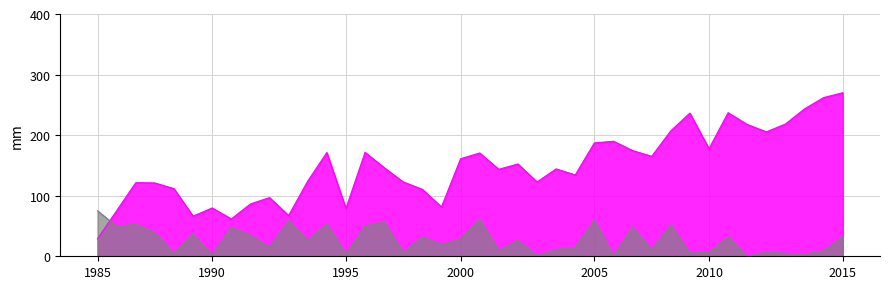

What is the total value across all series at 2005?

246.9